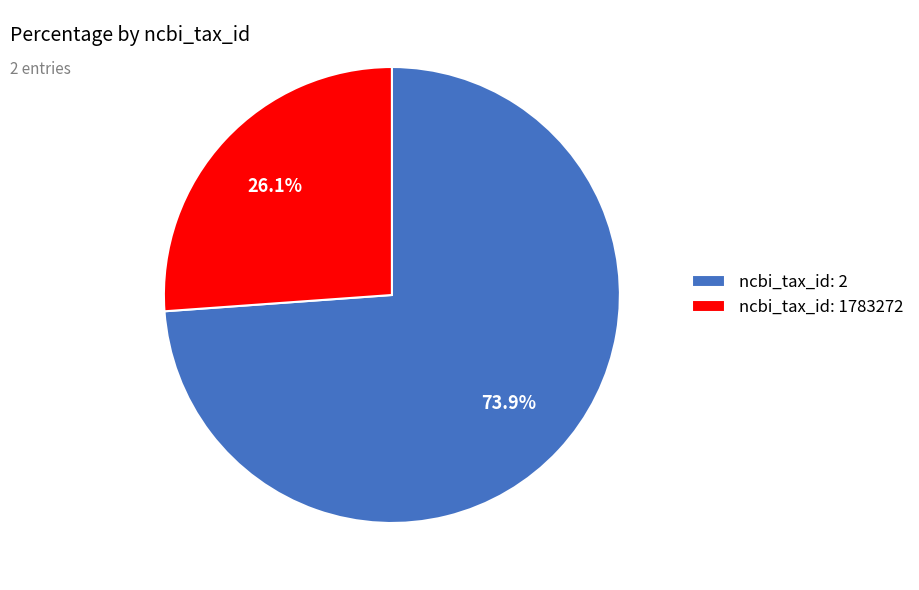

How much of the chart is everything except ncbi_tax_id: 1783272?

73.9%